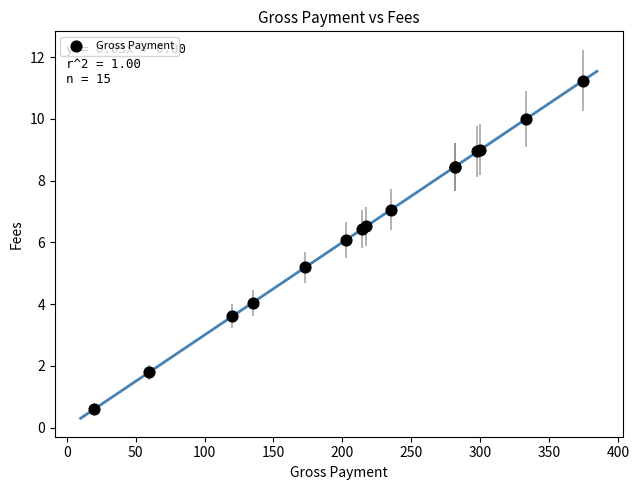

What Y value in the scatter plot is closest to 5?

5.2